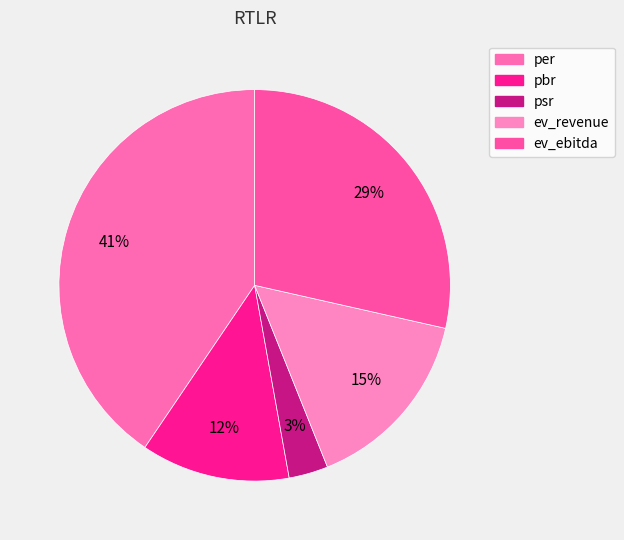

How many slices are in this pie chart?

5